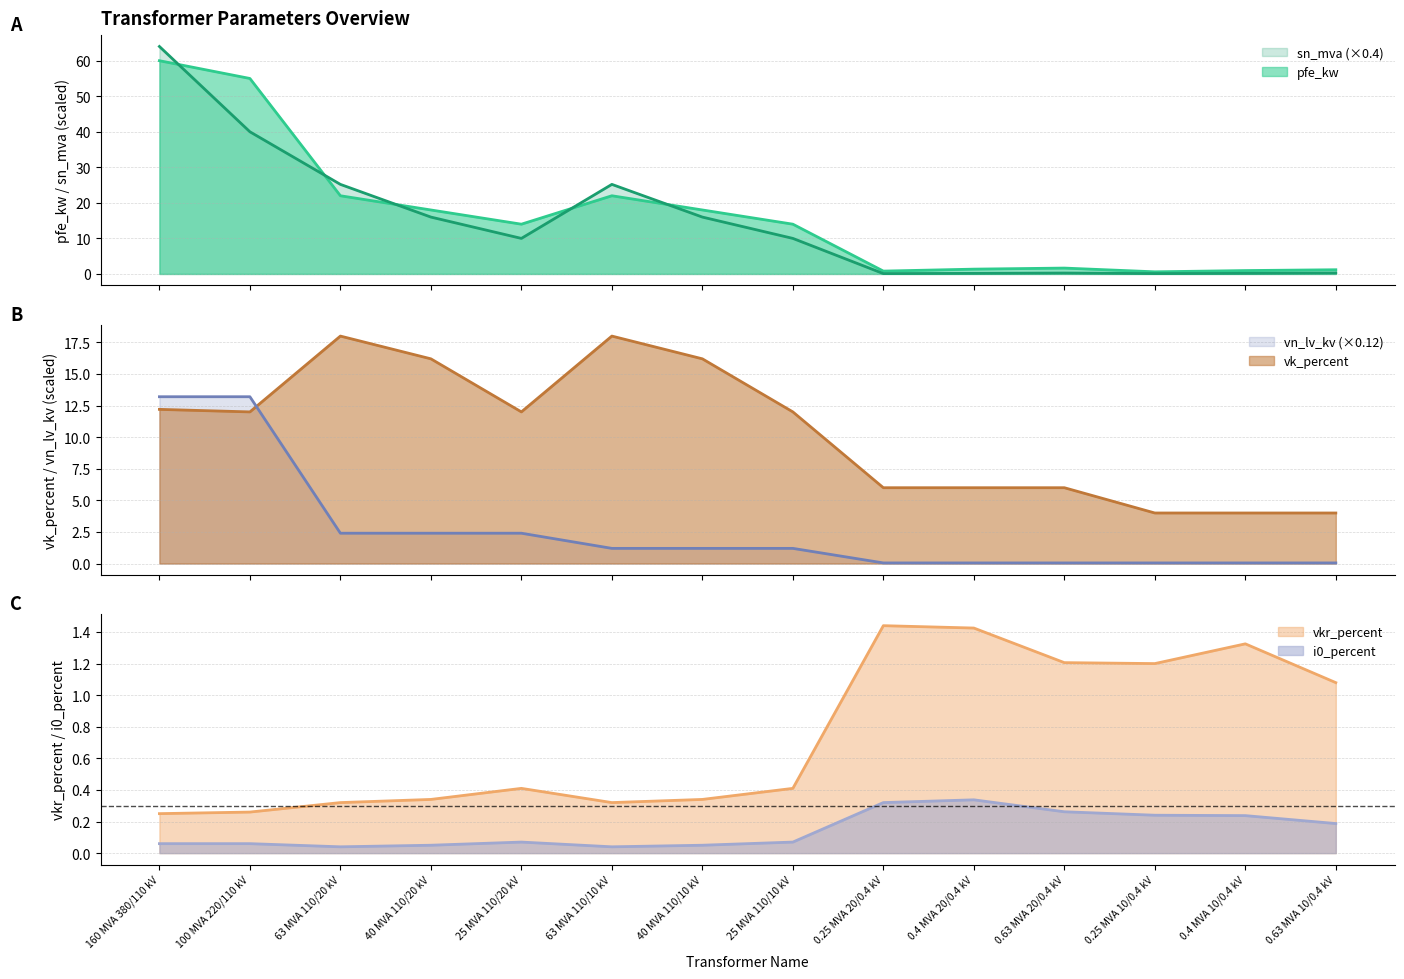

Reading left to right, extract all data points from this chart.

pfe_kw: 60.0	55.0	22.0	18.0	14.0	22.0	18.0	14.0	0.8	1.4	1.6	0.6	0.9	1.2
vkr_percent: 0.2	0.3	0.3	0.3	0.4	0.3	0.3	0.4	1.4	1.4	1.2	1.2	1.3	1.1
i0_percent: 0.1	0.1	0.0	0.1	0.1	0.0	0.1	0.1	0.3	0.3	0.3	0.2	0.2	0.2
sn_mva: 64.0	40.0	25.2	16.0	10.0	25.2	16.0	10.0	0.1	0.2	0.3	0.1	0.2	0.3
vk_percent: 12.2	12.0	18.0	16.2	12.0	18.0	16.2	12.0	6.0	6.0	6.0	4.0	4.0	4.0
vn_lv_kv: 13.2	13.2	2.4	2.4	2.4	1.2	1.2	1.2	0.0	0.0	0.0	0.0	0.0	0.0